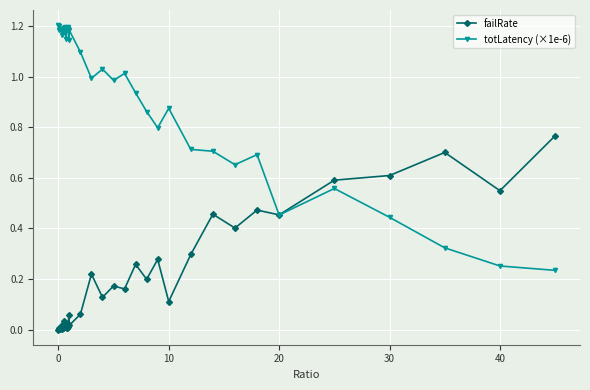

Which series has the widest spread of values?

totLatency (×1e-6)